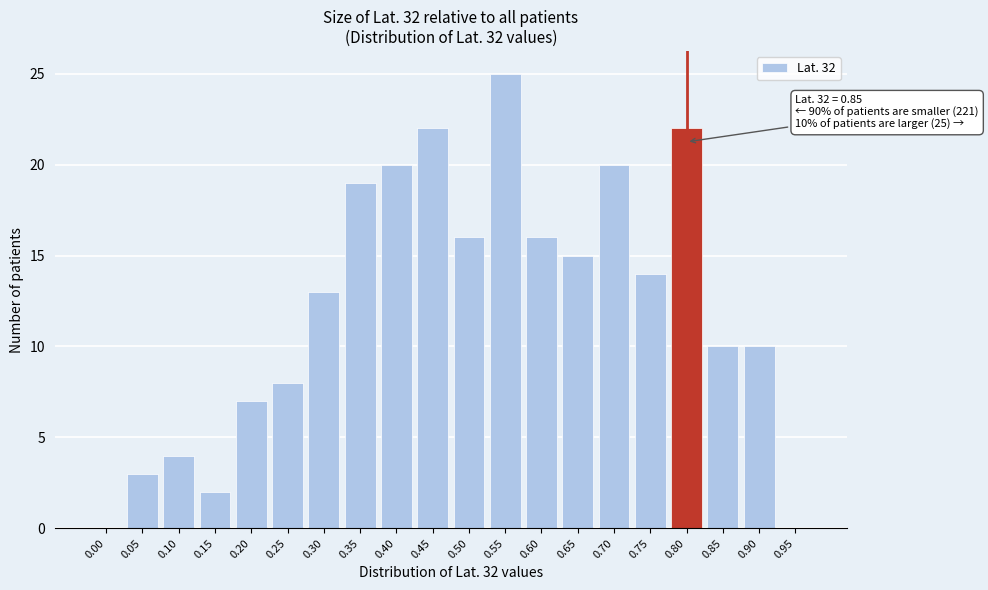

Reading right to left, transcribe all the data shown in this chart.

0.95=0	0.90=10	0.85=10	0.80=22	0.75=14	0.70=20	0.65=15	0.60=16	0.55=25	0.50=16	0.45=22	0.40=20	0.35=19	0.30=13	0.25=8	0.20=7	0.15=2	0.10=4	0.05=3	0.00=0